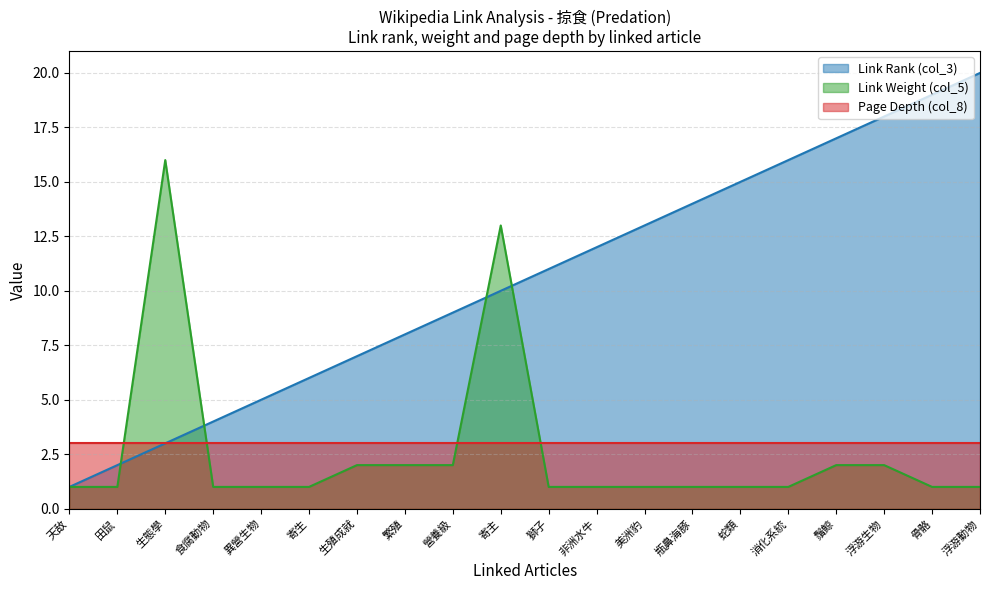

How many distinct data groups are displayed?

3